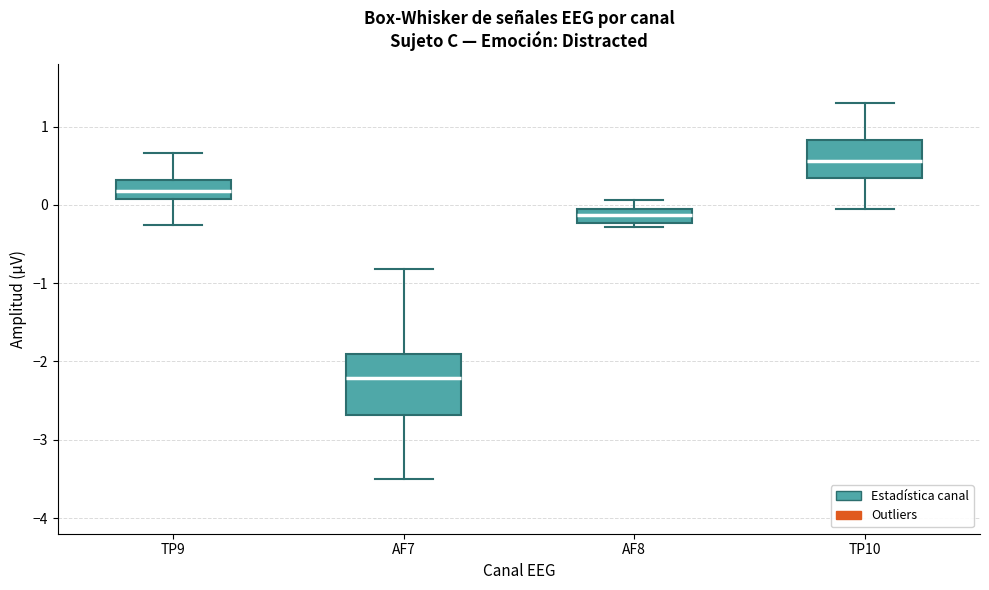

Reading left to right, read every box against the y-axis: the position of its median line, the range the box covers, and the ends of its whiskers. The values are not printed on the chart, so give them approximately, as read against the axis.

TP9: median 0.2, box 0.1 to 0.3, whiskers -0.3 to 0.7
AF7: median -2.2, box -2.7 to -1.9, whiskers -3.5 to -0.8
AF8: median -0.1 (inside the box), box -0.2 to -0.1, whiskers -0.3 to 0.1
TP10: median 0.6, box 0.3 to 0.8, whiskers -0.1 to 1.3